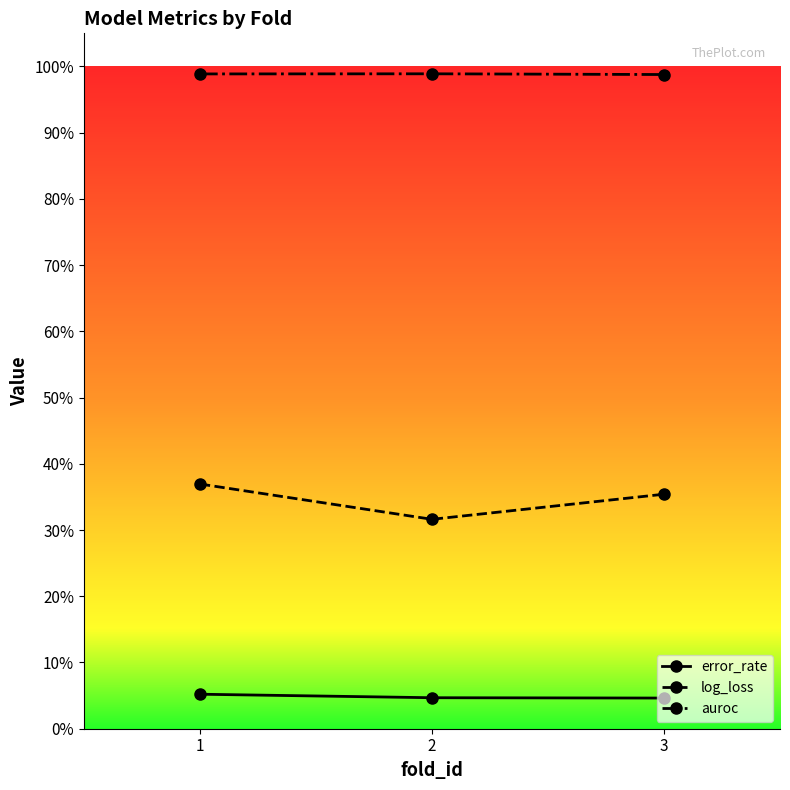

What are all the series names shown in the legend?

error_rate, log_loss, auroc